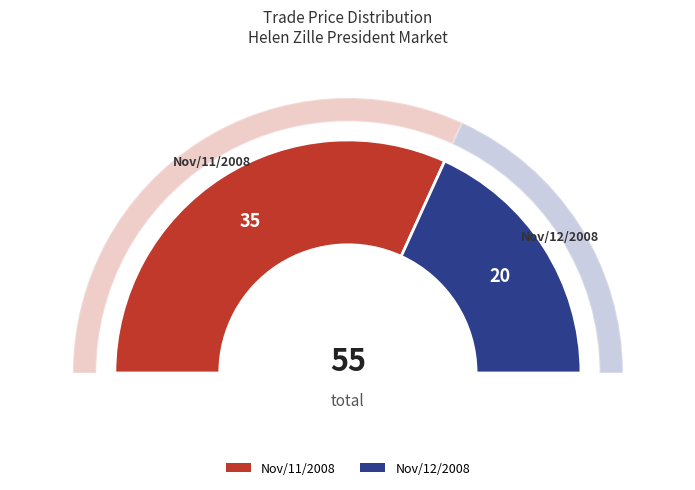

What percentage is the Nov/12/2008 slice, to the nearest percent?

36%